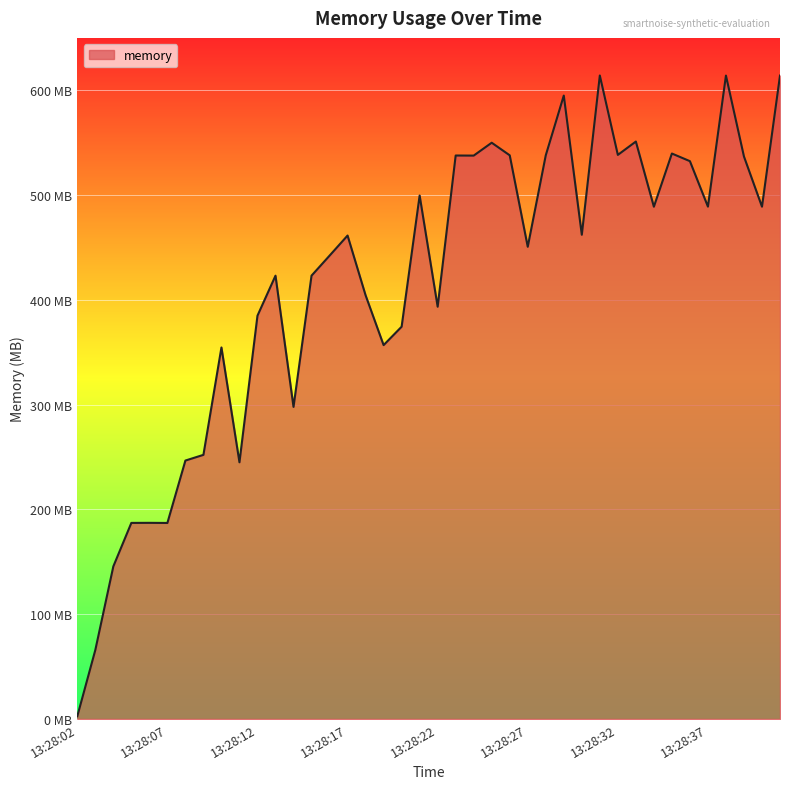

What is the smallest value displayed?

2.6